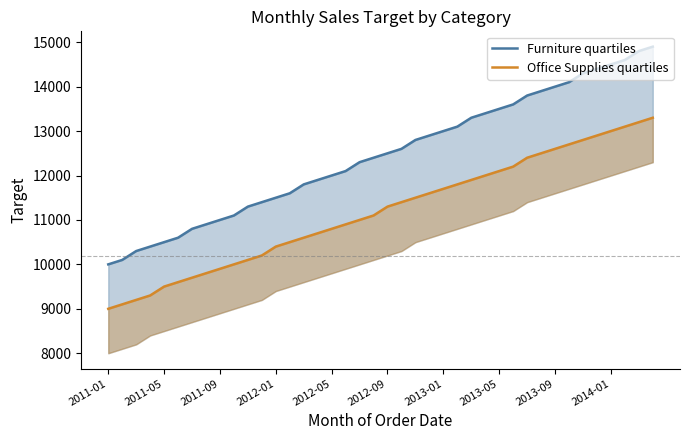

What is the greatest value displayed?

14900